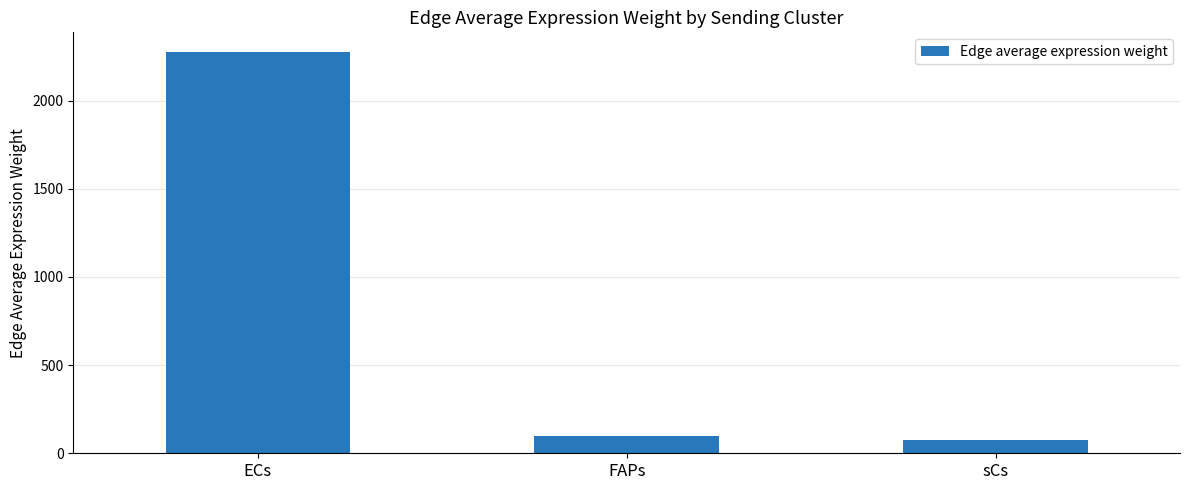

Rank the categories by value from highest to lowest.

ECs, FAPs, sCs